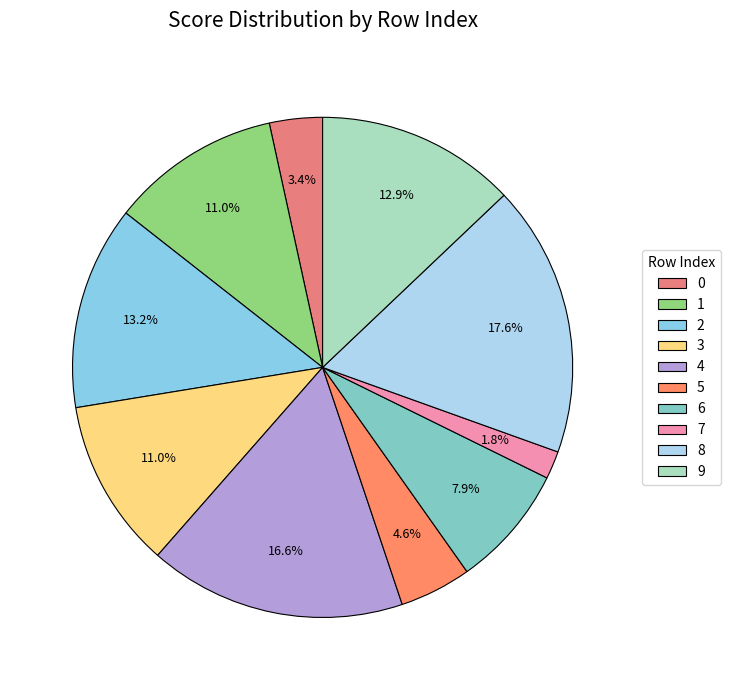

True or false: 3 accounts for 11% of the total.

True